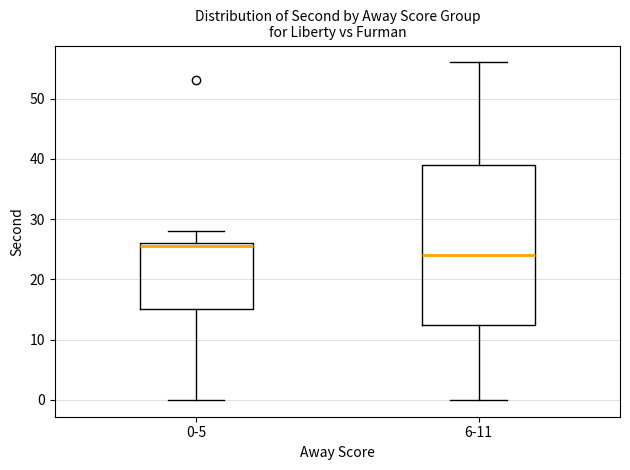

Where does the lower whisker of the box for 6-11 end on the y-axis? The values are not printed on the chart, so give them approximately, as read against the axis.

0